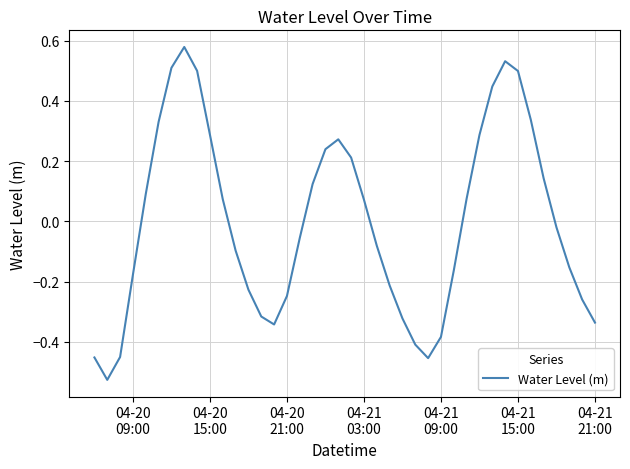

What is the difference between the maximum and minimum values?

1.1